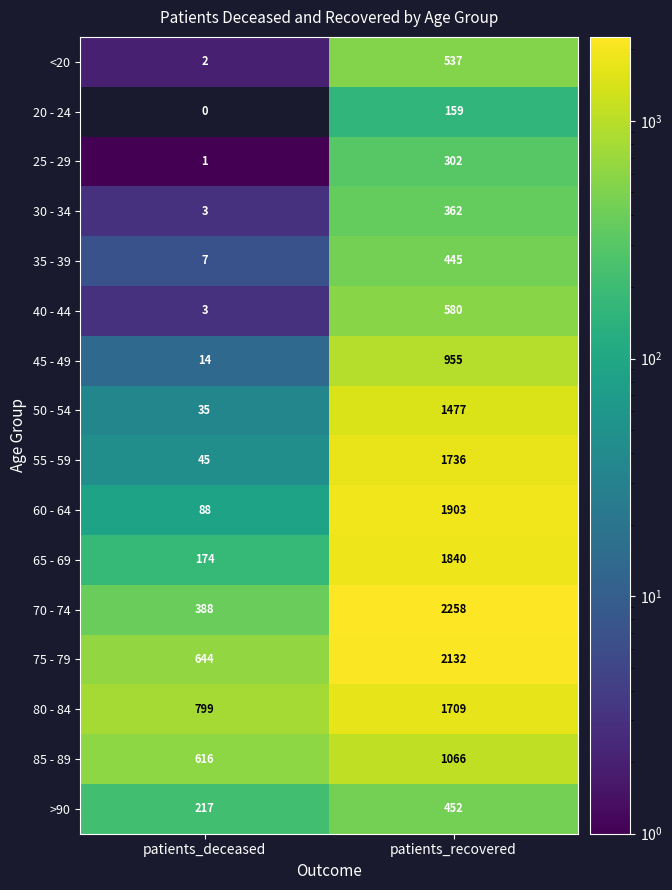

At how many categories does at least one series exceed 1976?

1